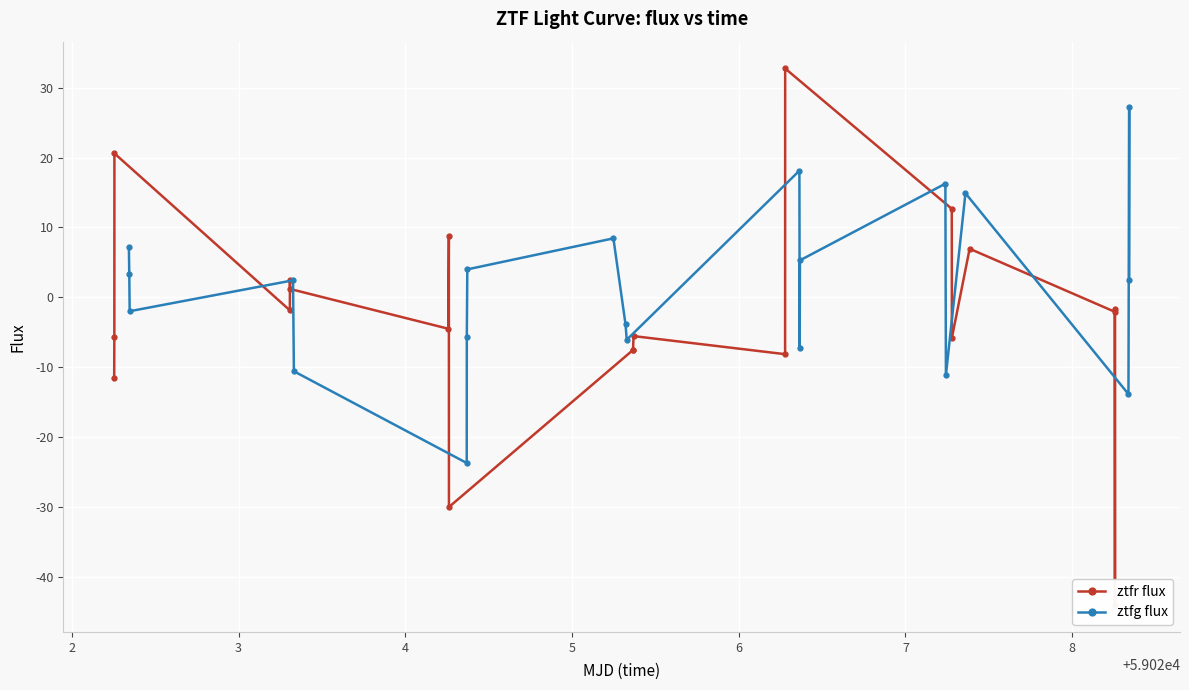

How many intersections are there between ztfr flux and ztfg flux?

10